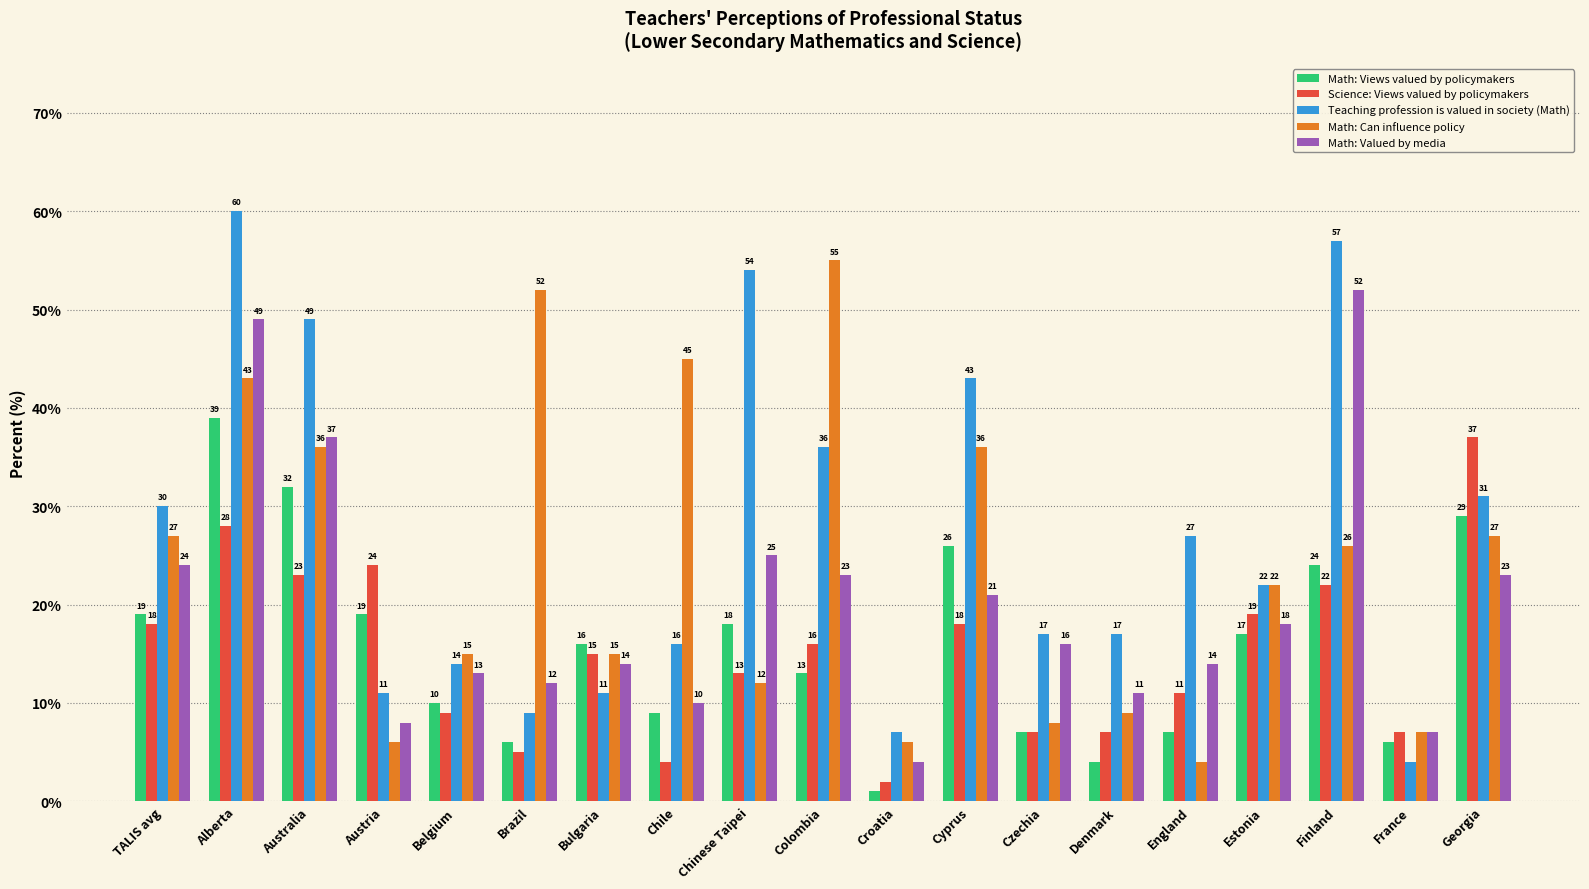

Which category has the highest value in the Math: Views valued by policymakers series?

Alberta